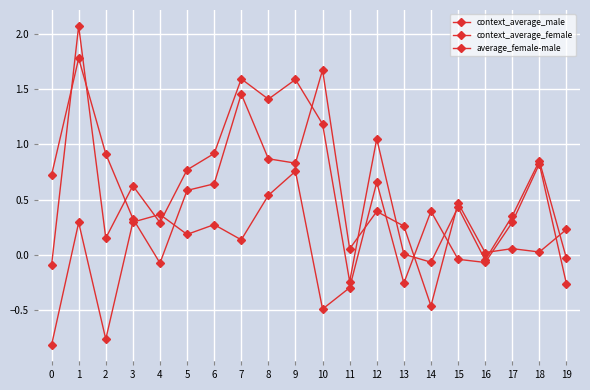

How many lines are shown in the chart?

3